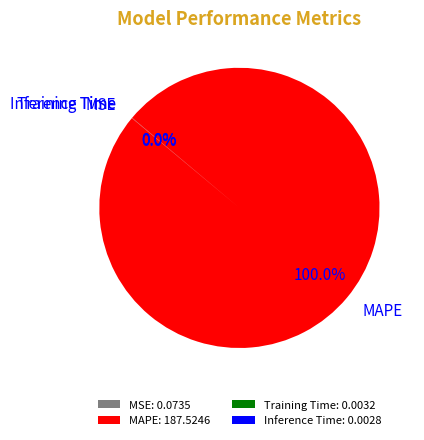

Is there any slice that represents more than half of the pie?

Yes